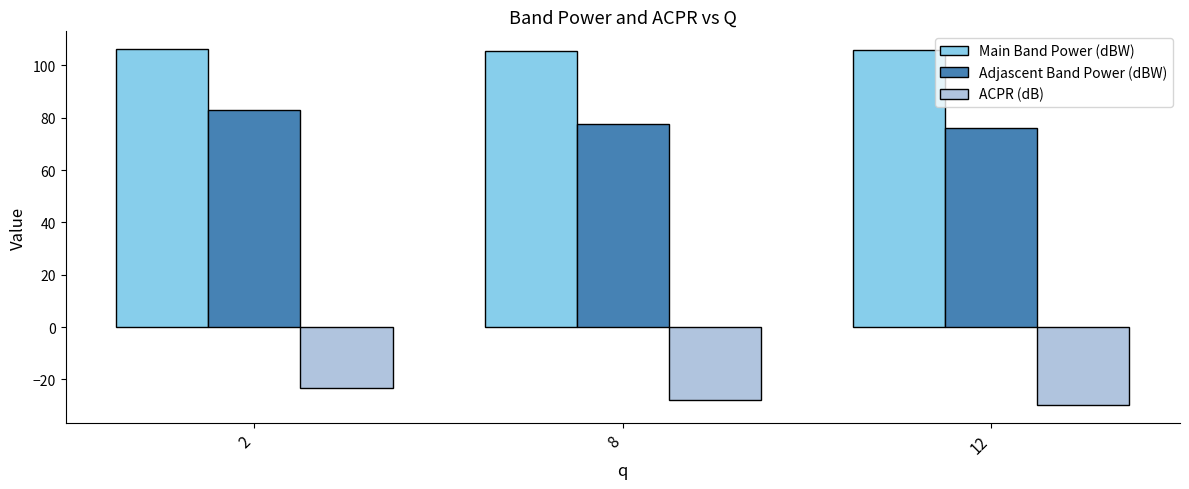

What is the sum of all Adjascent Band Power (dBW) values?

236.6